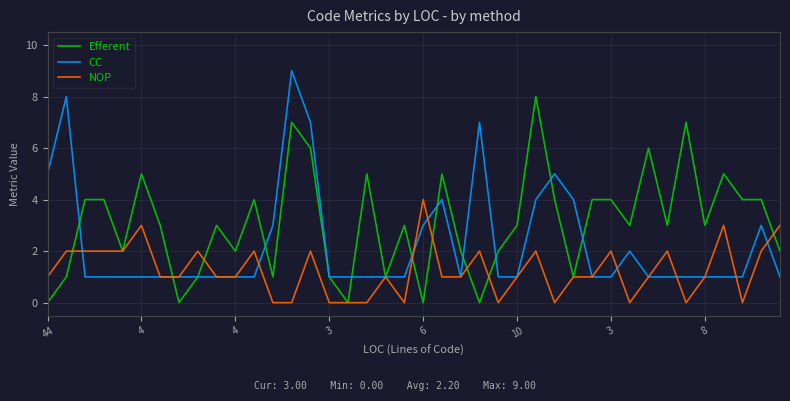

True or false: Efferent has more than 1 points higher than both neighbors.

True